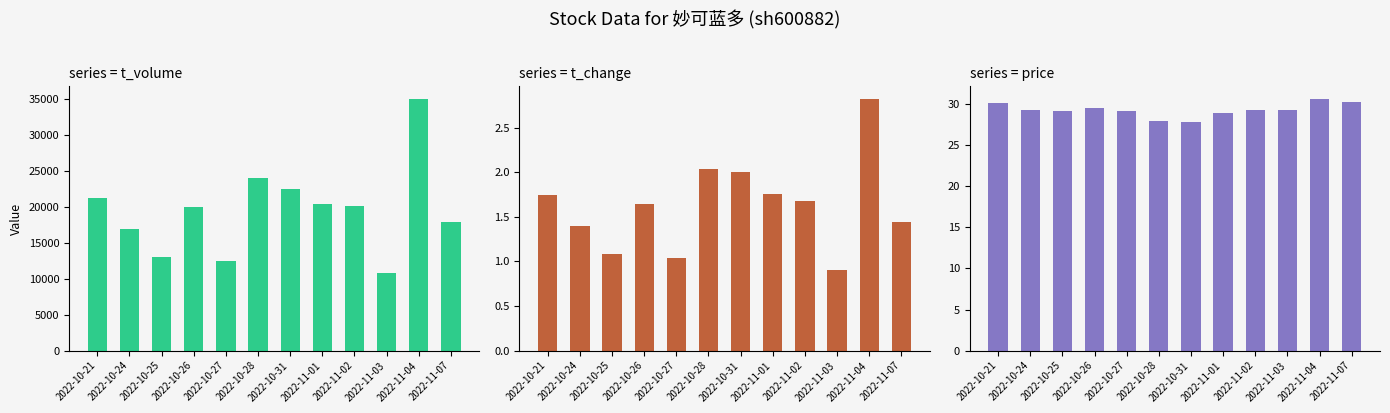

The t_change series shows 3.2 at 2022-10-28. True or false?

False